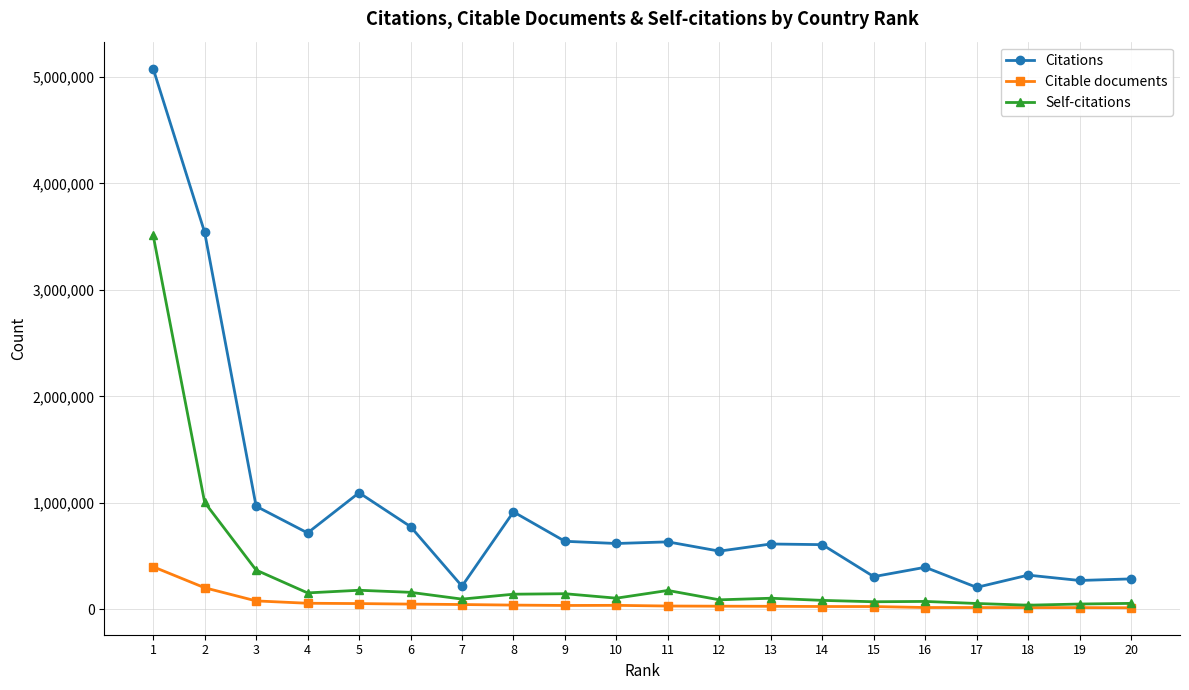

How many lines are shown in the chart?

3